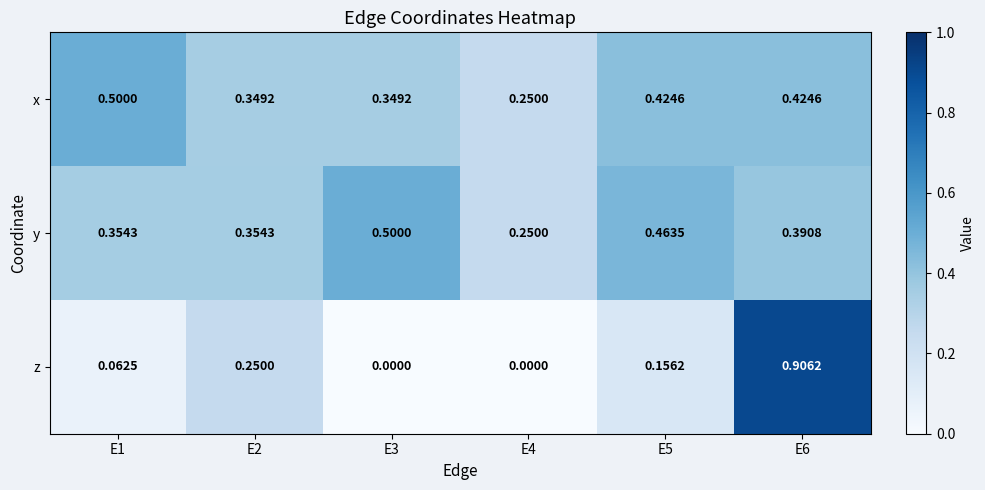

At E3, list the series in order from largest to smallest.

y, x, z